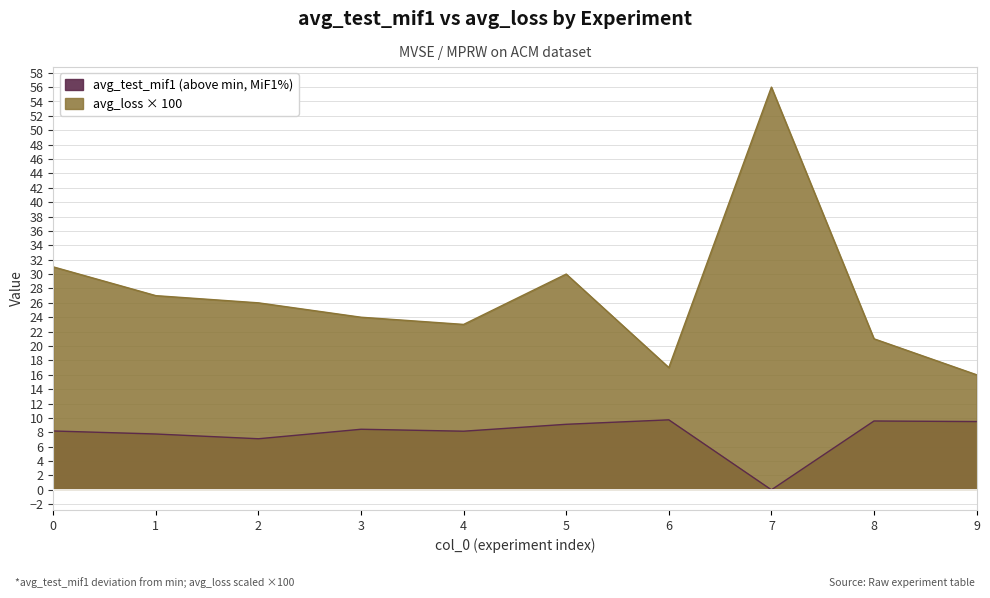

Where is the first local minimum for avg_loss?

4